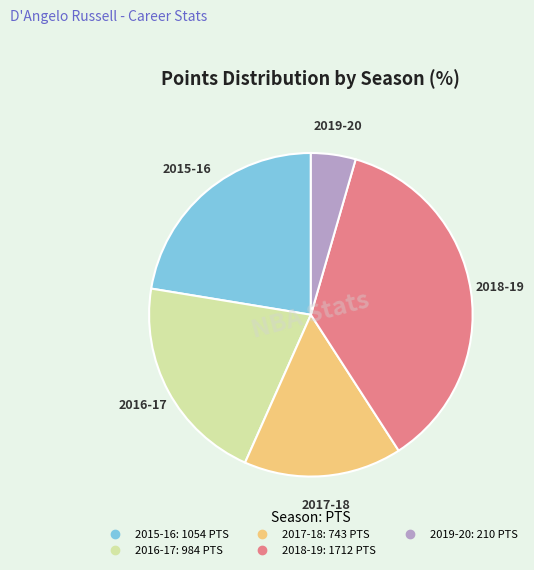

Does any single category account for the majority?

No